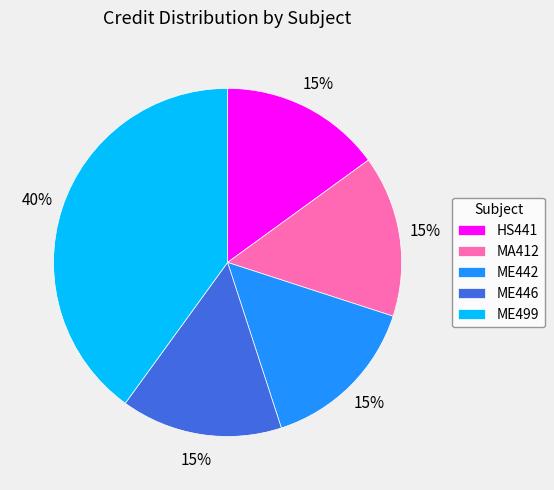

The ME442 slice represents 15% of the pie. True or false?

True